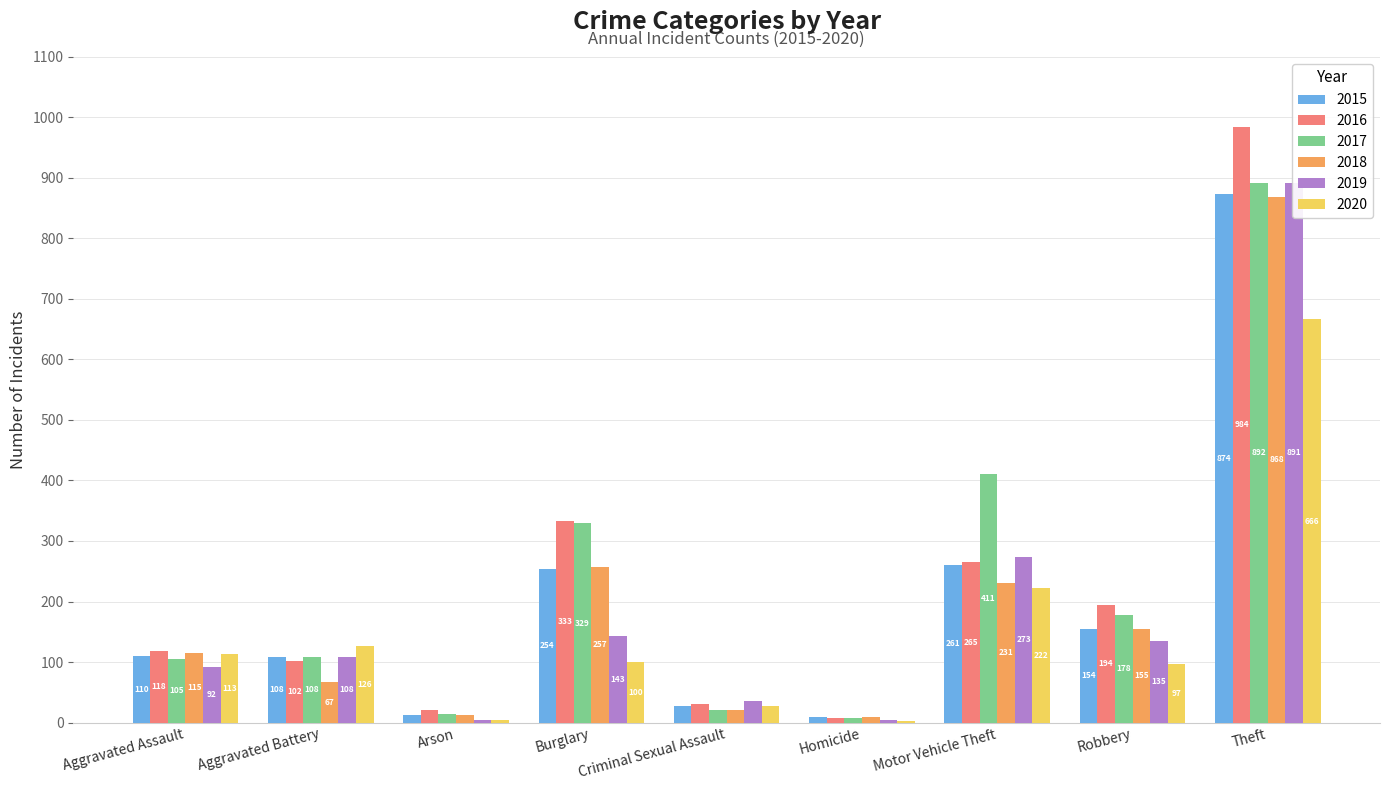

What is the difference between the maximum and second lowest values in the 2017 series?

878